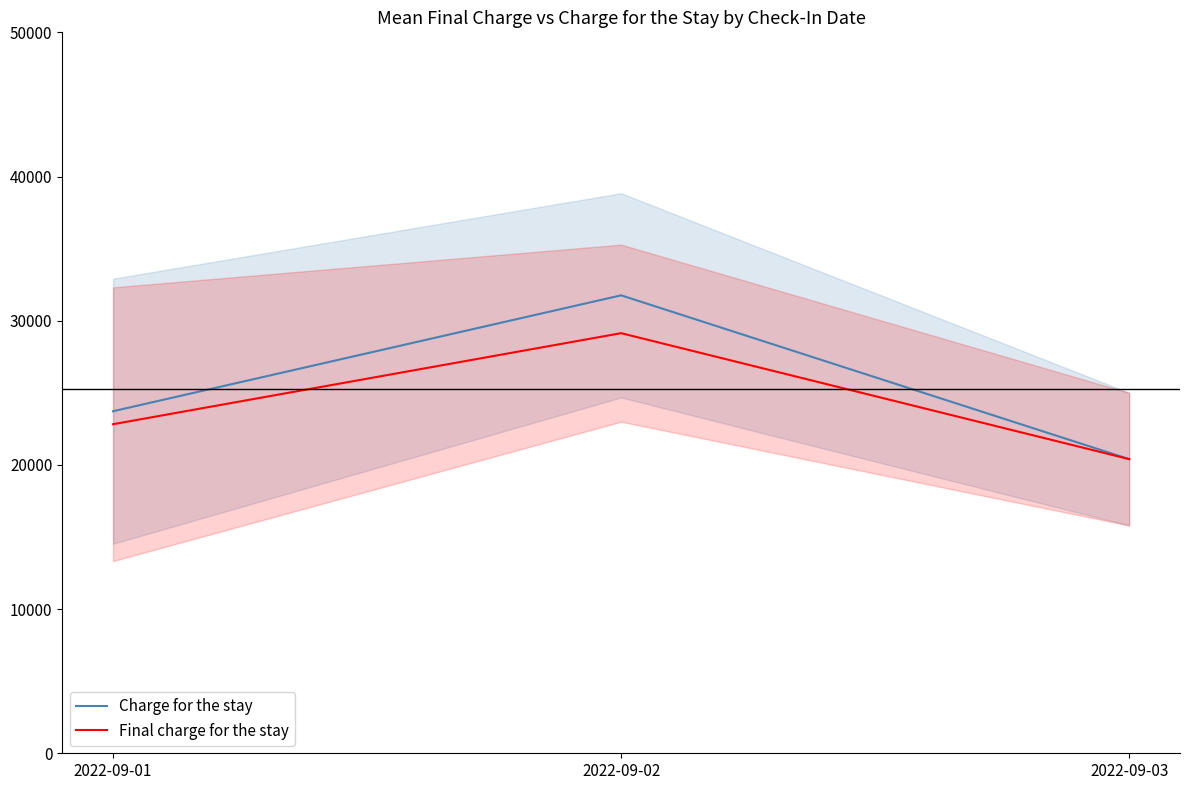

What is the value of the Charge for the stay point at the 1st from the left?

23721.4